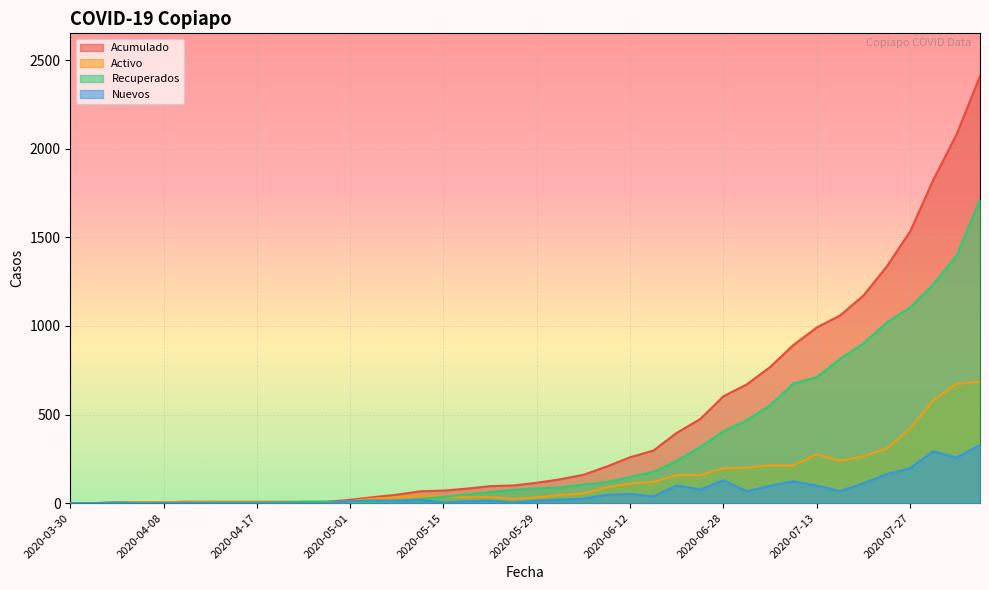

Reading left to right, what are all the values shown in this chart?

Acumulado: 2020-03-30=0	2020-04-01=0	2020-04-03=4	2020-04-06=4	2020-04-08=5	2020-04-10=8	2020-04-13=8	2020-04-15=8	2020-04-17=8	2020-04-20=8	2020-04-24=8	2020-04-27=8	2020-05-01=19	2020-05-04=34	2020-05-08=48	2020-05-11=67	2020-05-15=71	2020-05-18=82	2020-05-22=96	2020-05-25=100	2020-05-29=115	2020-06-01=135	2020-06-05=160	2020-06-08=207	2020-06-12=259	2020-06-15=297	2020-06-19=397	2020-06-23=474	2020-06-28=603	2020-07-01=670	2020-07-05=768	2020-07-10=892	2020-07-13=991	2020-07-17=1059	2020-07-20=1171	2020-07-24=1335	2020-07-27=1532	2020-07-31=1825	2020-08-03=2082	2020-08-07=2410
Activo: 2020-03-30=0	2020-04-01=0	2020-04-03=4	2020-04-06=4	2020-04-08=5	2020-04-10=8	2020-04-13=5	2020-04-15=5	2020-04-17=5	2020-04-20=4	2020-04-24=0	2020-04-27=0	2020-05-01=11	2020-05-04=26	2020-05-08=32	2020-05-11=43	2020-05-15=36	2020-05-18=33	2020-05-22=34	2020-05-25=25	2020-05-29=32	2020-06-01=46	2020-06-05=55	2020-06-08=89	2020-06-12=111	2020-06-15=120	2020-06-19=158	2020-06-23=158	2020-06-28=196	2020-07-01=201	2020-07-05=213	2020-07-10=213	2020-07-13=275	2020-07-17=240	2020-07-20=264	2020-07-24=309	2020-07-27=419	2020-07-31=581	2020-08-03=673	2020-08-07=685
Recuperados: 2020-03-30=0	2020-04-01=0	2020-04-03=0	2020-04-06=0	2020-04-08=0	2020-04-10=0	2020-04-13=3	2020-04-15=3	2020-04-17=3	2020-04-20=4	2020-04-24=8	2020-04-27=8	2020-05-01=8	2020-05-04=8	2020-05-08=16	2020-05-11=24	2020-05-15=35	2020-05-18=49	2020-05-22=62	2020-05-25=75	2020-05-29=83	2020-06-01=89	2020-06-05=105	2020-06-08=118	2020-06-12=148	2020-06-15=177	2020-06-19=239	2020-06-23=316	2020-06-28=406	2020-07-01=468	2020-07-05=552	2020-07-10=675	2020-07-13=711	2020-07-17=813	2020-07-20=901	2020-07-24=1019	2020-07-27=1104	2020-07-31=1235	2020-08-03=1398	2020-08-07=1711
Nuevos: 2020-03-30=0	2020-04-01=0	2020-04-03=4	2020-04-06=0	2020-04-08=1	2020-04-10=3	2020-04-13=0	2020-04-15=0	2020-04-17=0	2020-04-20=0	2020-04-24=0	2020-04-27=0	2020-05-01=11	2020-05-04=15	2020-05-08=14	2020-05-11=19	2020-05-15=4	2020-05-18=11	2020-05-22=14	2020-05-25=4	2020-05-29=15	2020-06-01=20	2020-06-05=25	2020-06-08=47	2020-06-12=52	2020-06-15=38	2020-06-19=100	2020-06-23=77	2020-06-28=129	2020-07-01=67	2020-07-05=98	2020-07-10=124	2020-07-13=99	2020-07-17=68	2020-07-20=112	2020-07-24=164	2020-07-27=197	2020-07-31=293	2020-08-03=257	2020-08-07=328